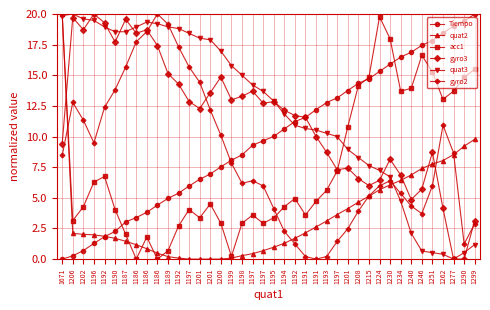

What are all the series names shown in the legend?

Tiempo, quat2, acc1, gyro3, quat3, gyro2